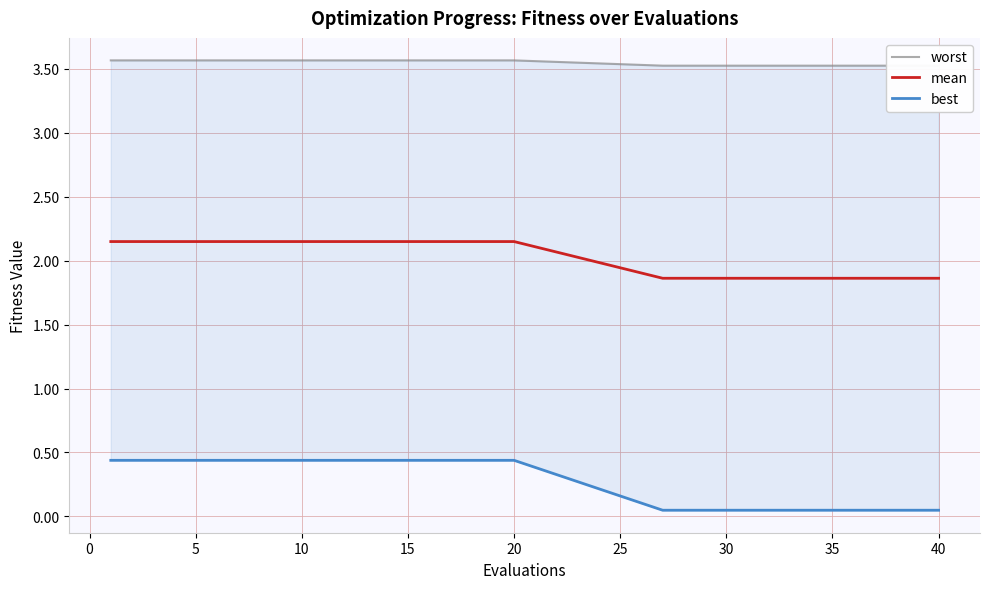

What are all the series names shown in the legend?

worst, mean, best